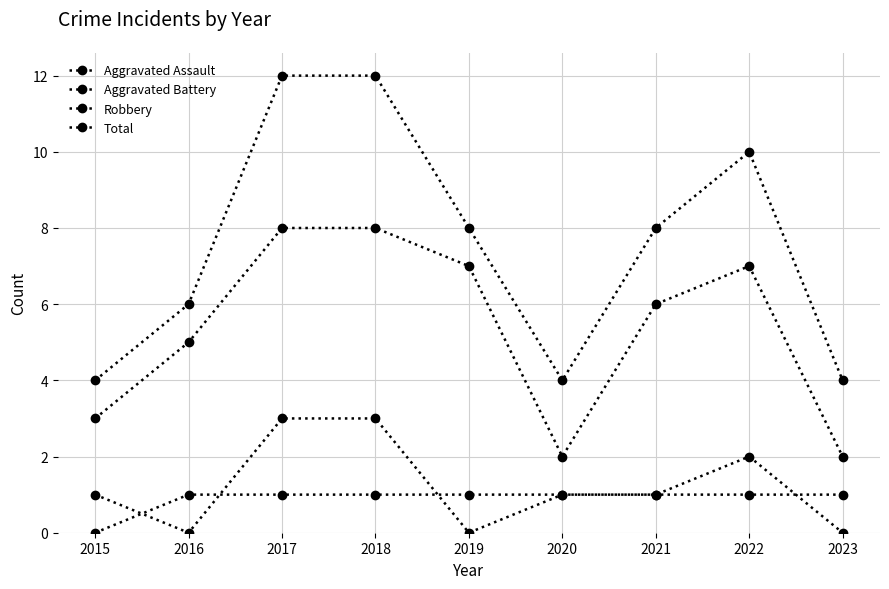

Is the value of Aggravated Assault at 2016 greater than the value of Robbery at 2018?

No